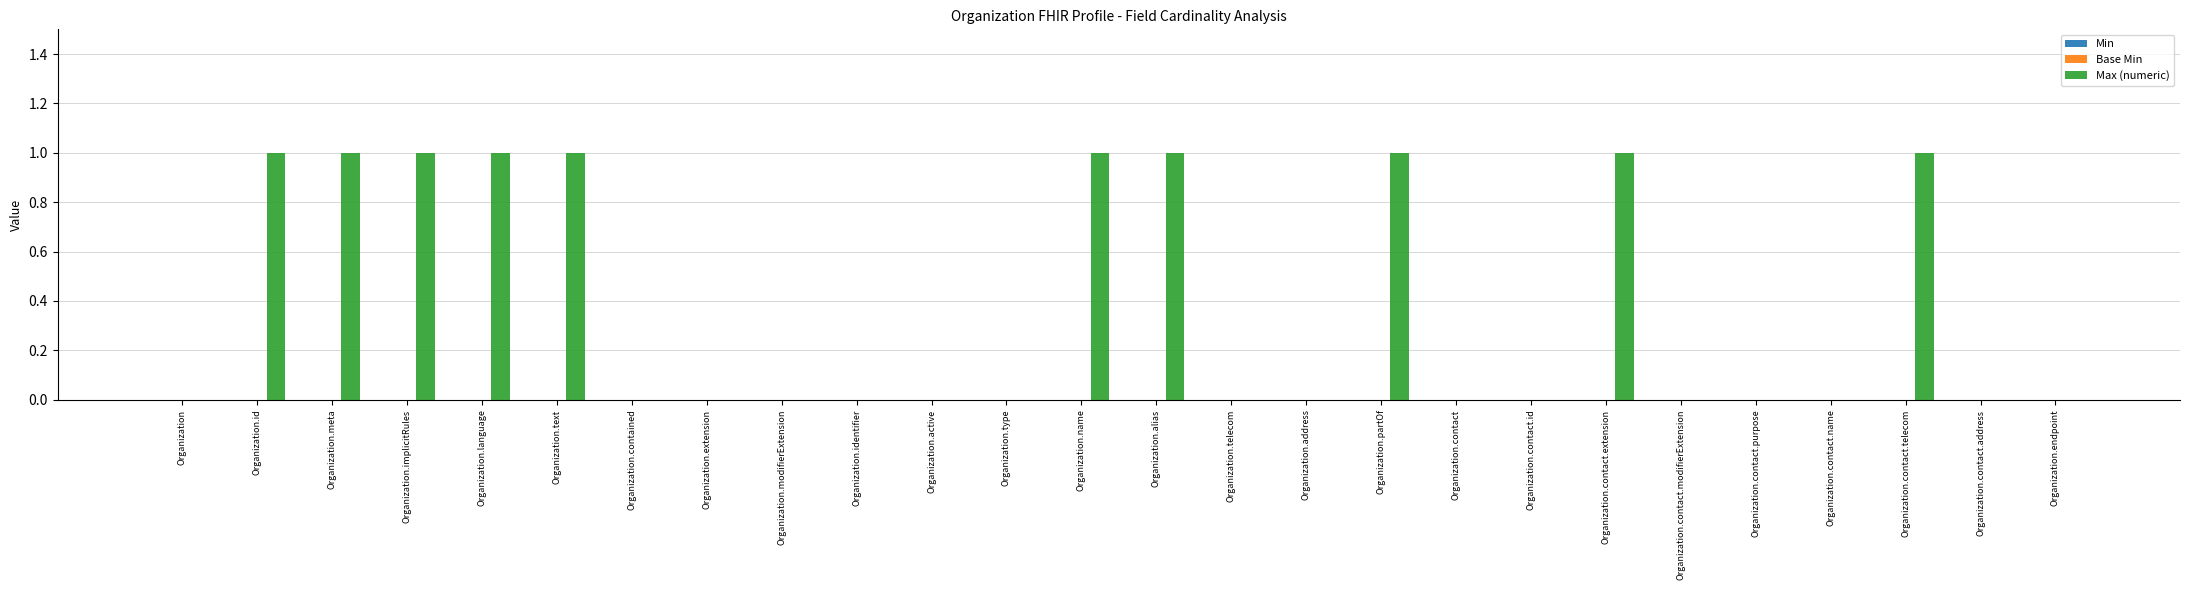

What is the greatest value displayed?

1